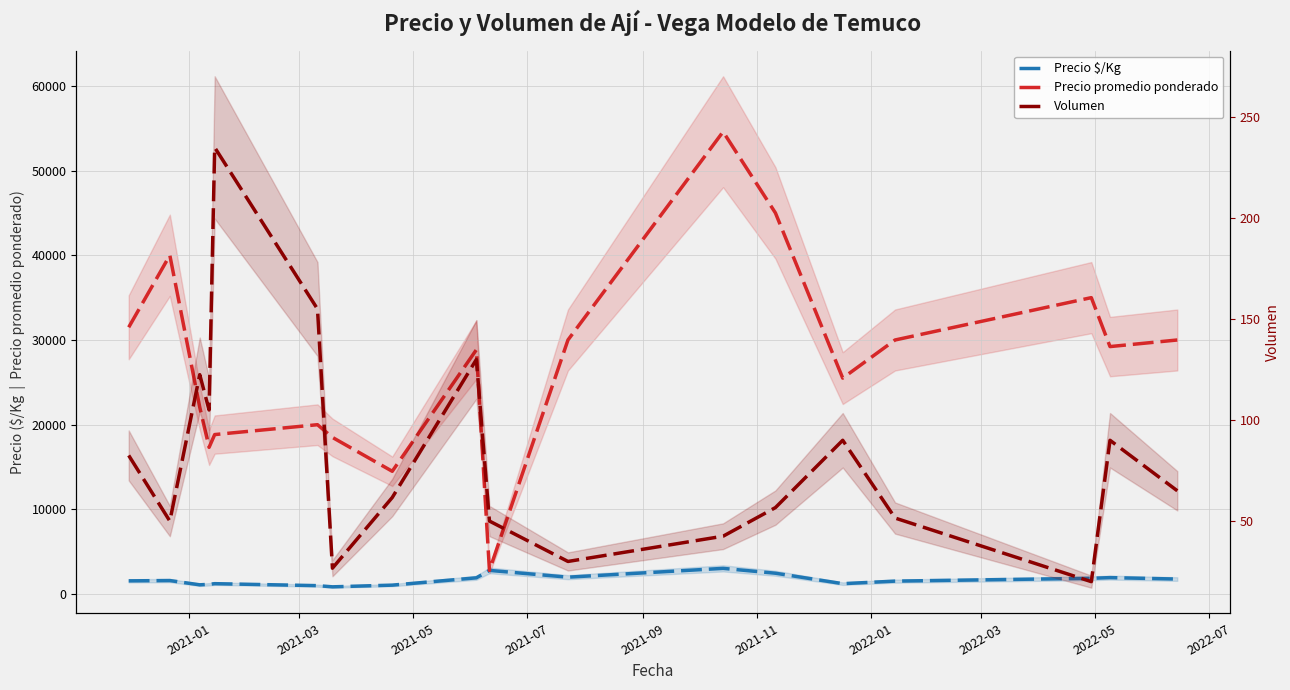

At which category is the sum across all series the highest?

11